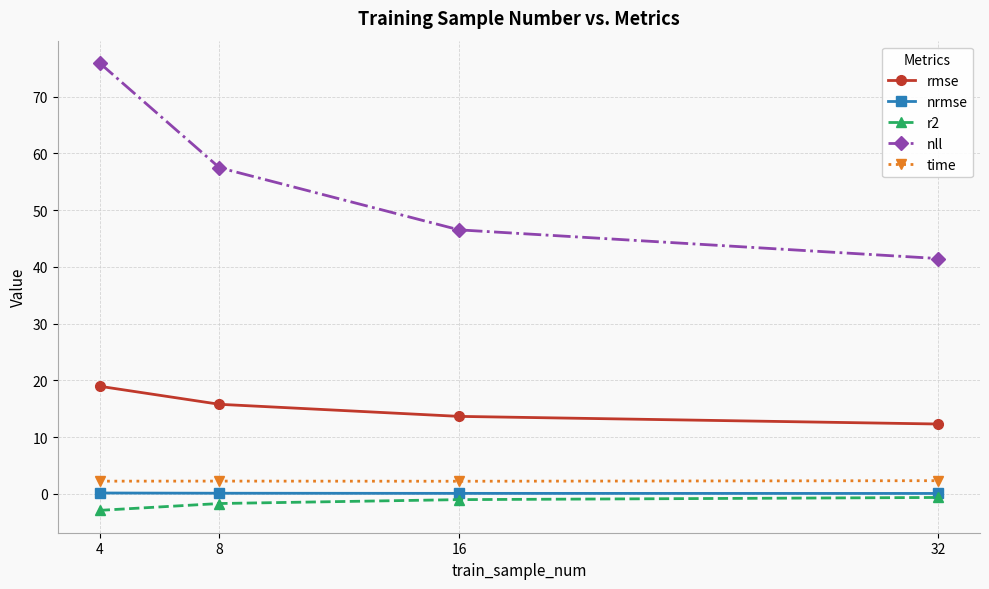

Does the chart display data point markers on the line(s)?

Yes